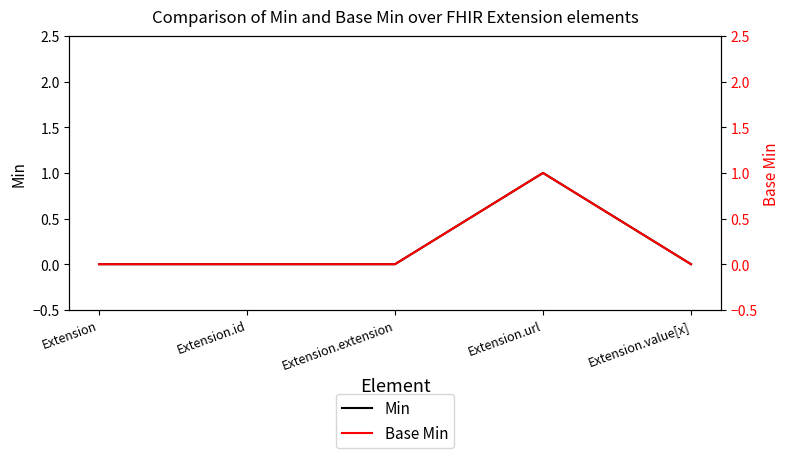

At which label does Base Min reach its minimum?

Extension